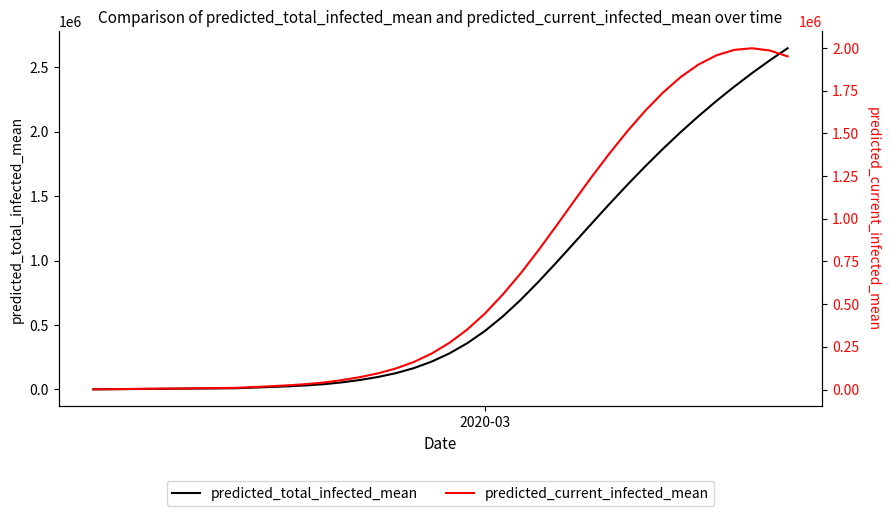

True or false: predicted_total_infected_mean and predicted_current_infected_mean intersect in this chart.

False